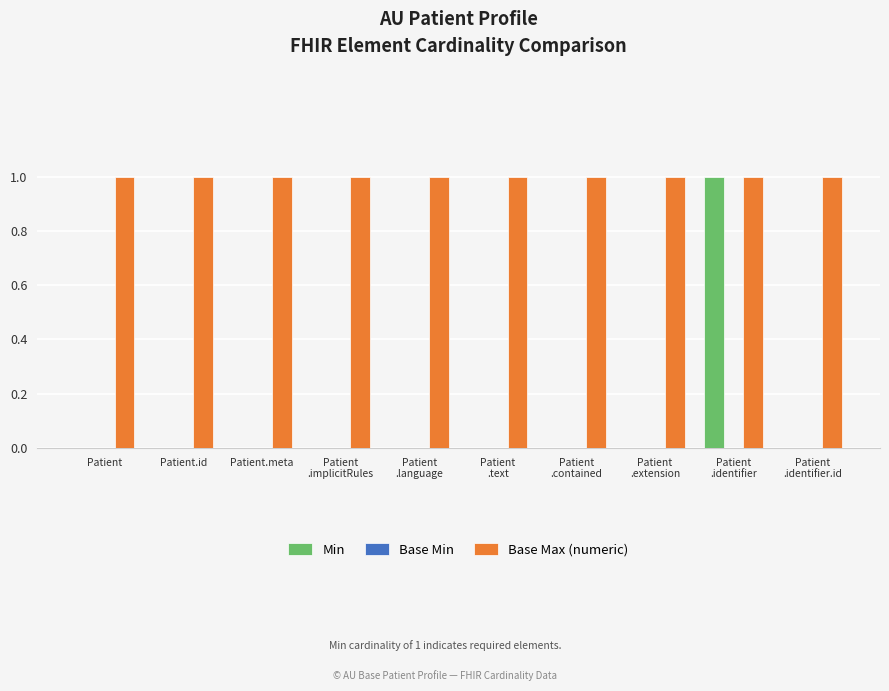

True or false: Min has a value of 0 at Patient.meta.

True